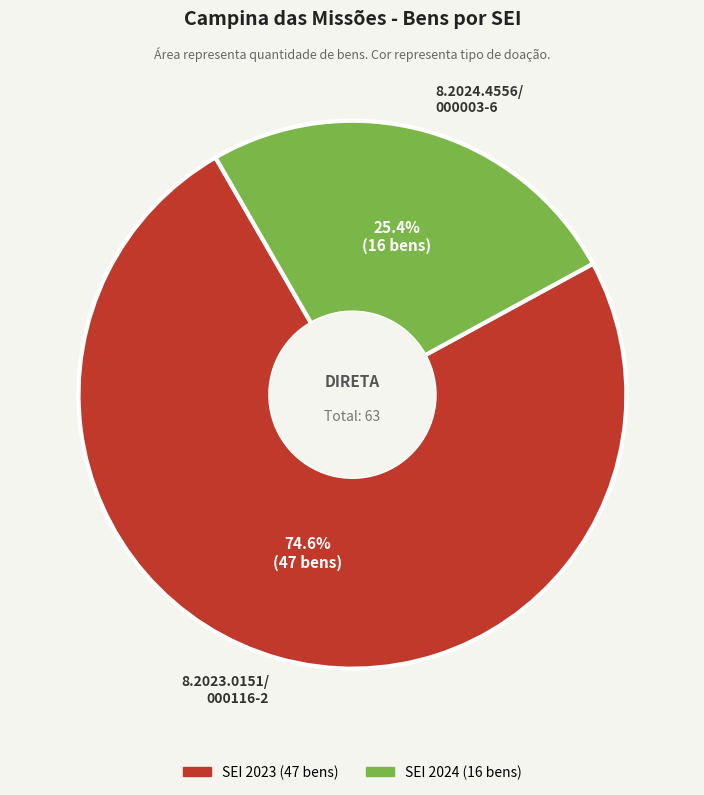

What is the smallest slice in the pie chart?

8.2024.4556/ 000003-6